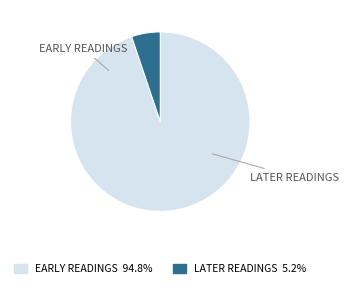

Is there a majority slice in this chart?

Yes